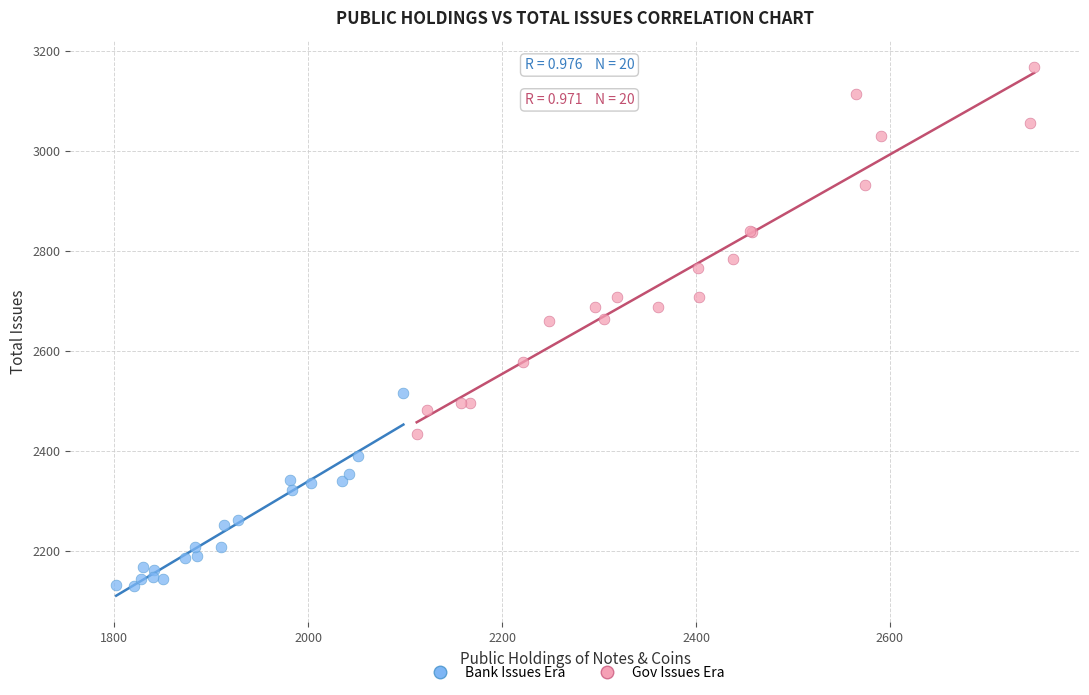

Which series reaches the minimum Y coordinate?

Bank Issues Era